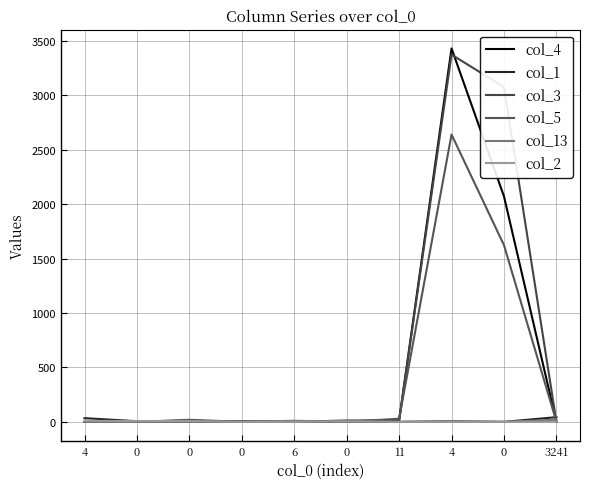

Does the chart display data point markers on the line(s)?

No